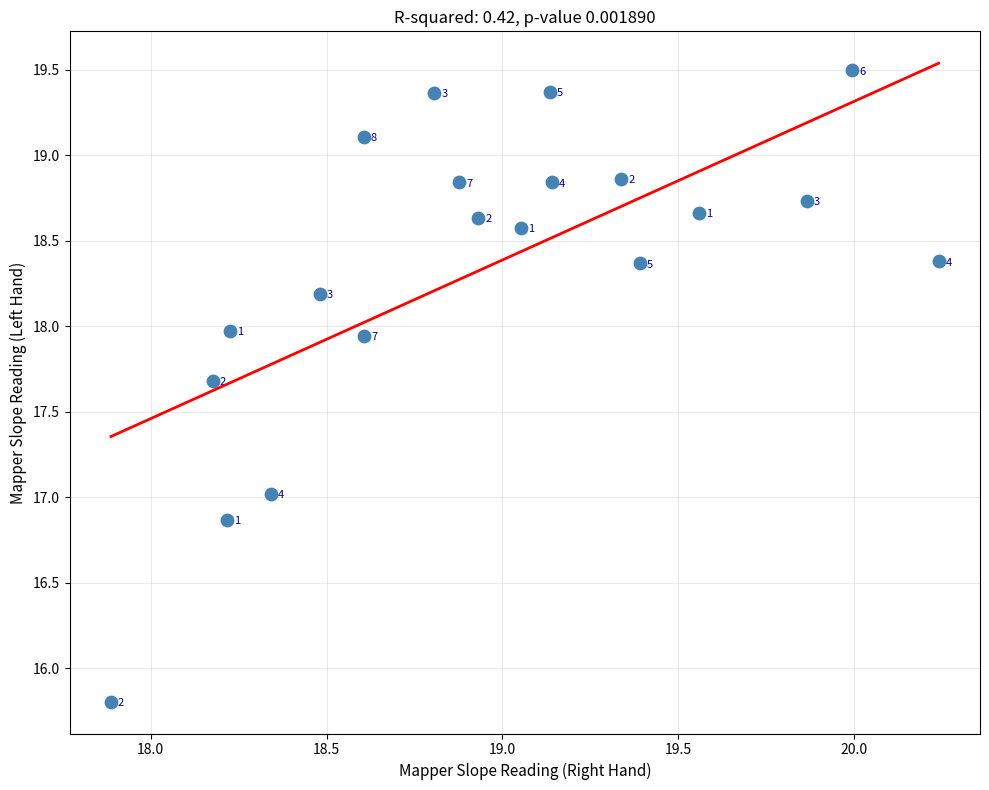

What is the range of Y values (max minus min)?

3.7